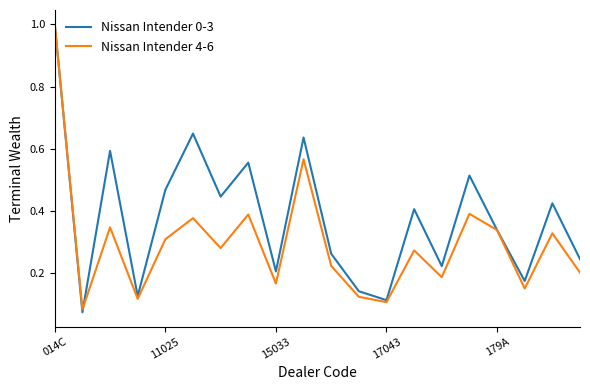

What is the highest value of the Nissan Intender 4-6 series?

1.0